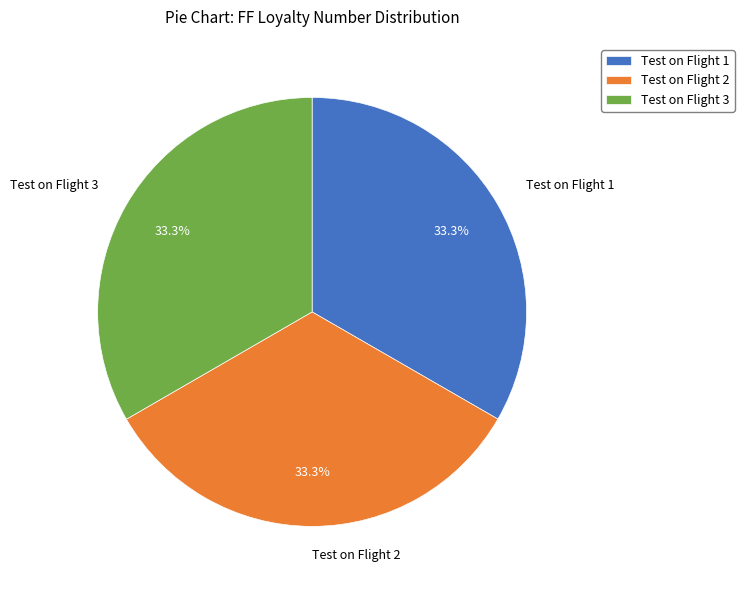

Count the number of slices in the pie.

3